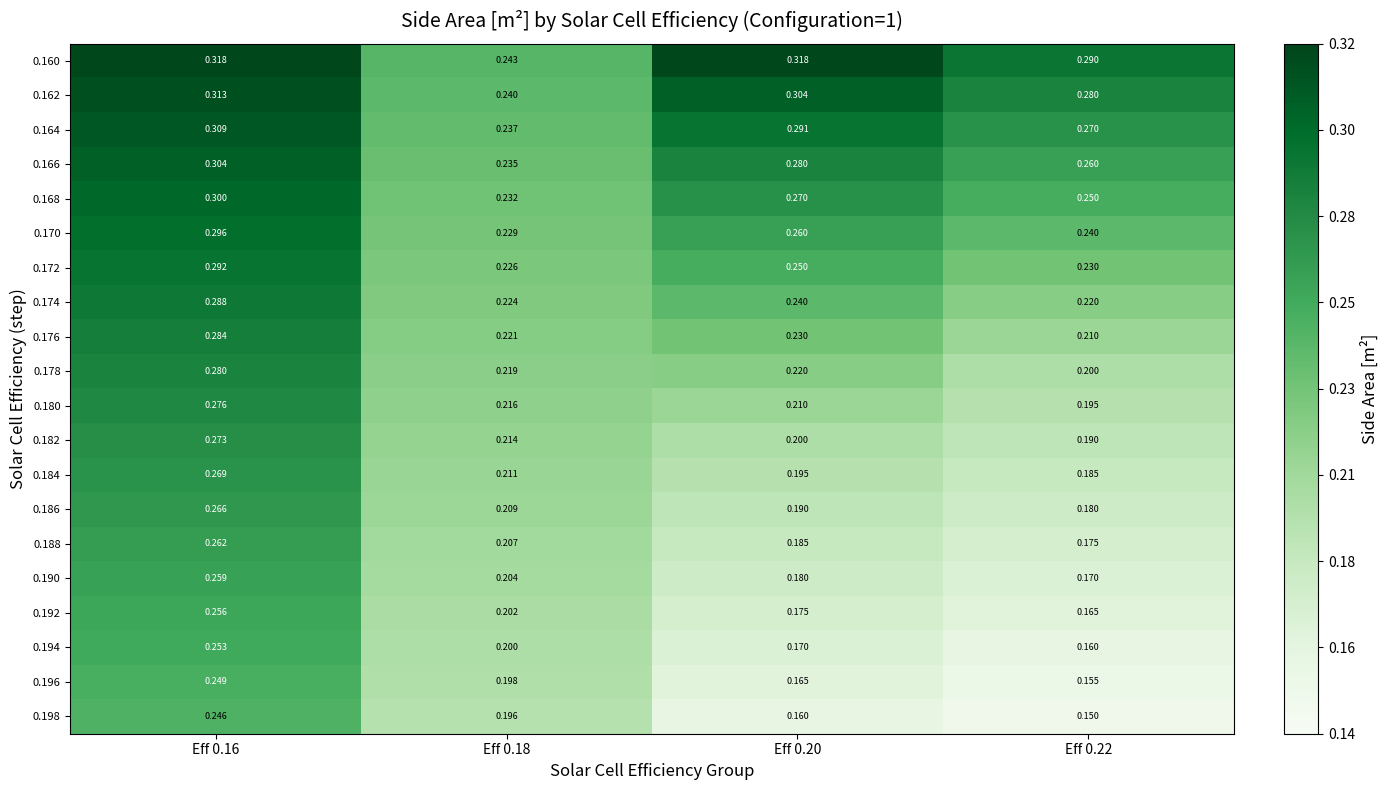

Is the value of 0.170 at Eff 0.16 greater than the value of 0.162 at Eff 0.20?

No